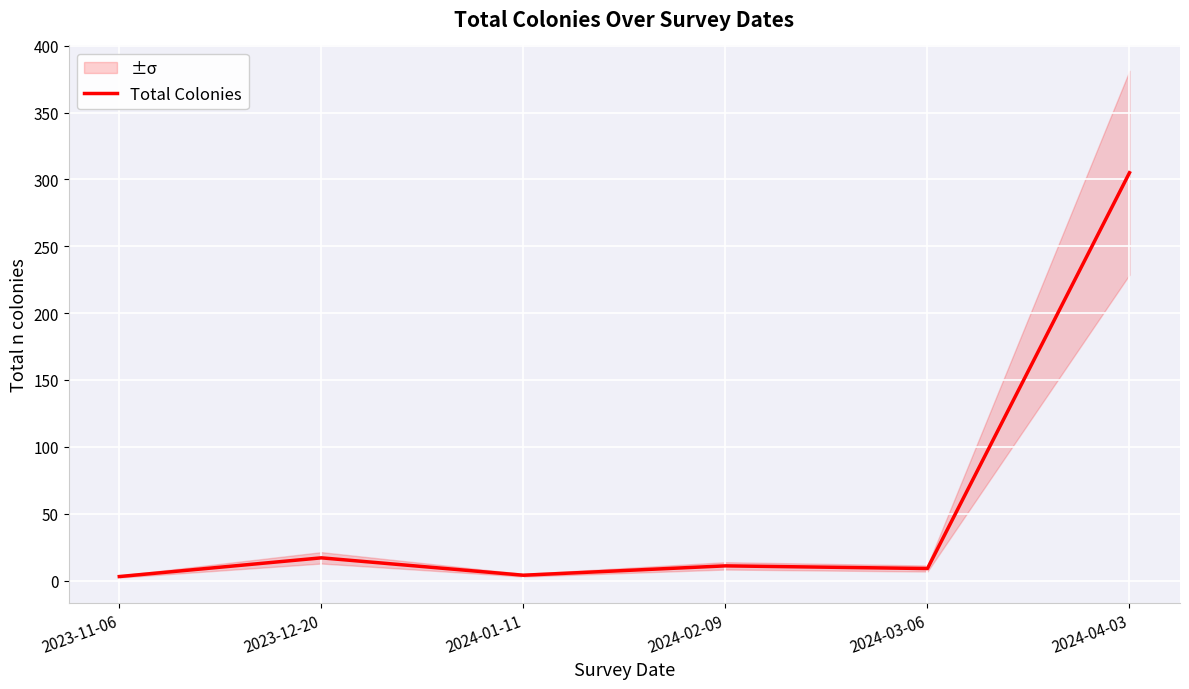

The value at 2024-04-03 is 160. True or false?

False